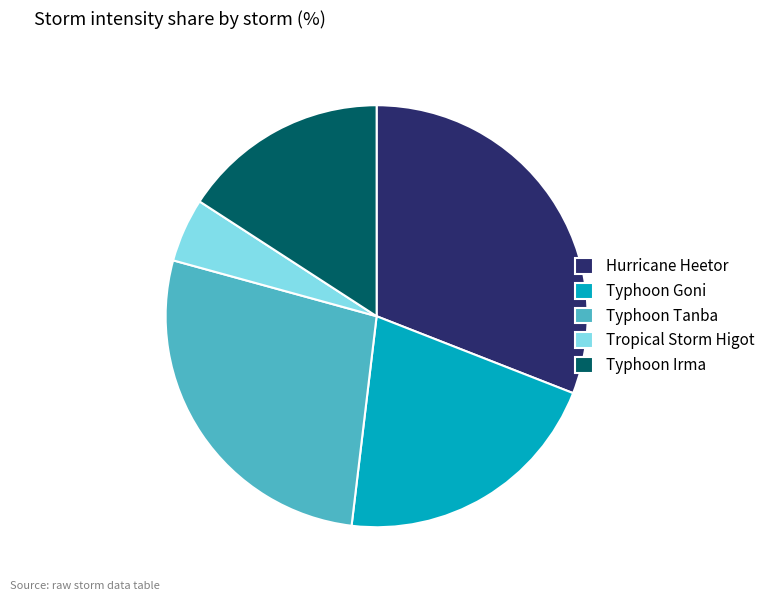

What is the ratio of the value at Typhoon Tanba to the value at Typhoon Goni?

1.3